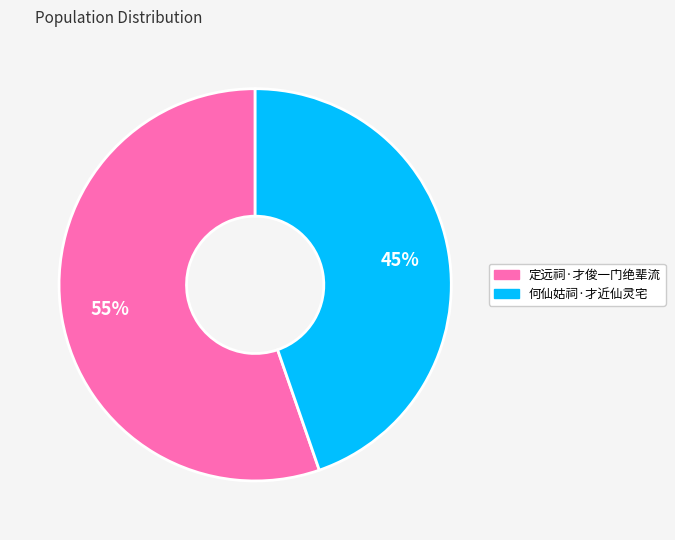

Rank the categories by value from lowest to highest.

何仙姑祠·才近仙灵宅, 定远祠·才俊一门绝辈流